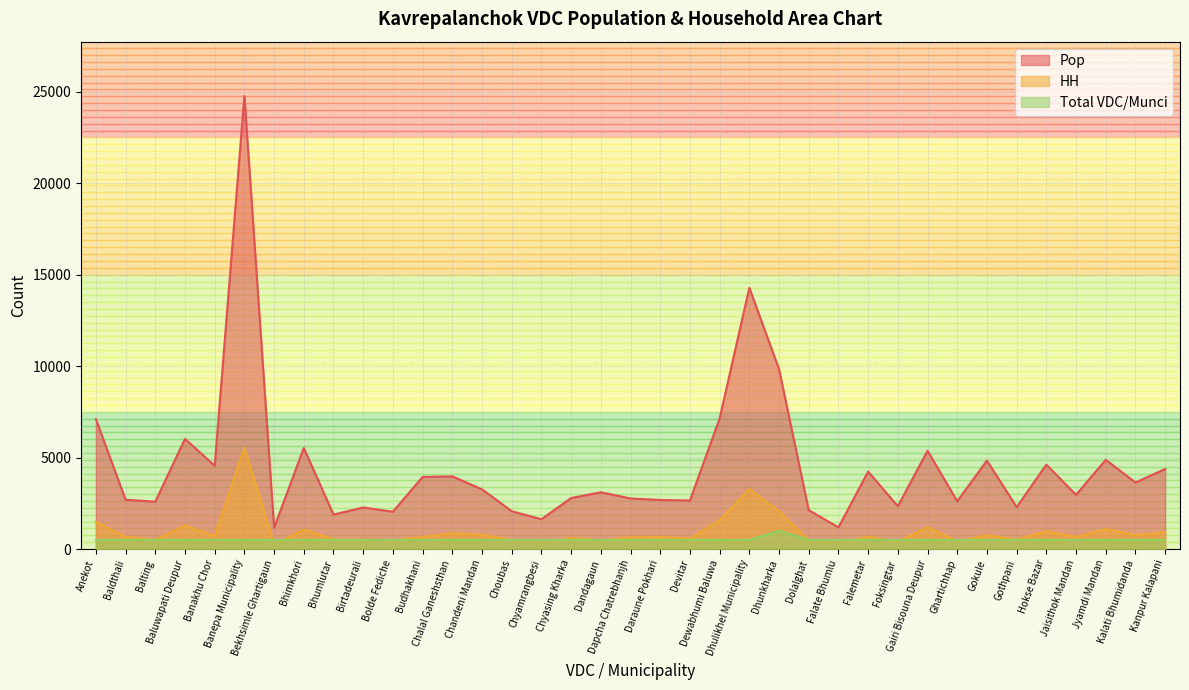

At which category does Pop reach its first local valley?

Balting